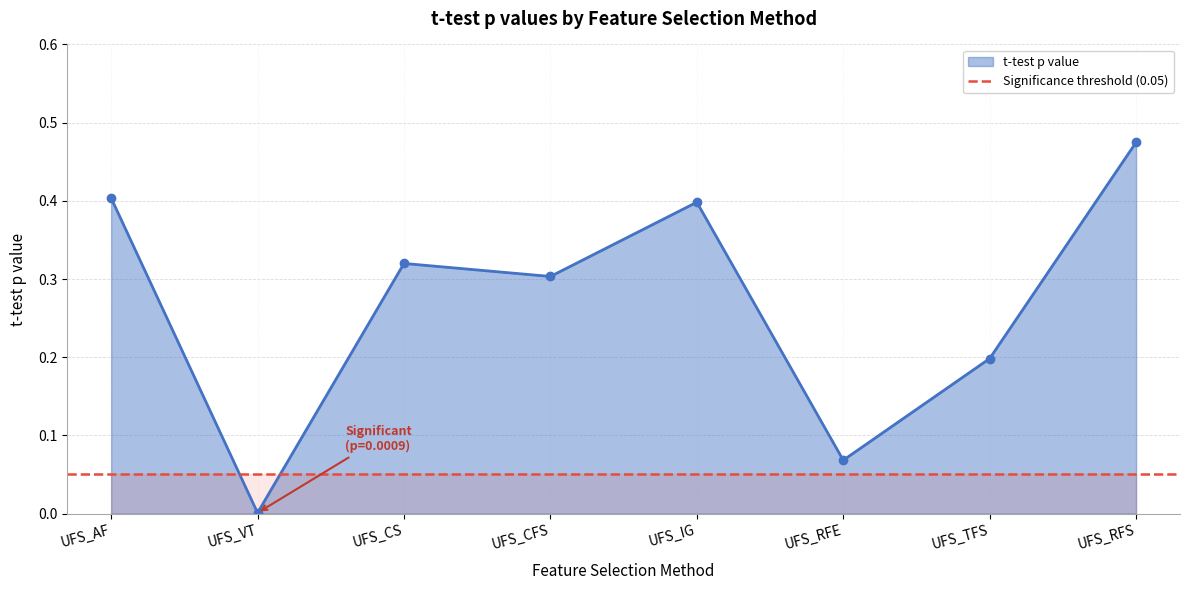

True or false: there are more than 0 points higher than both neighbors.

True